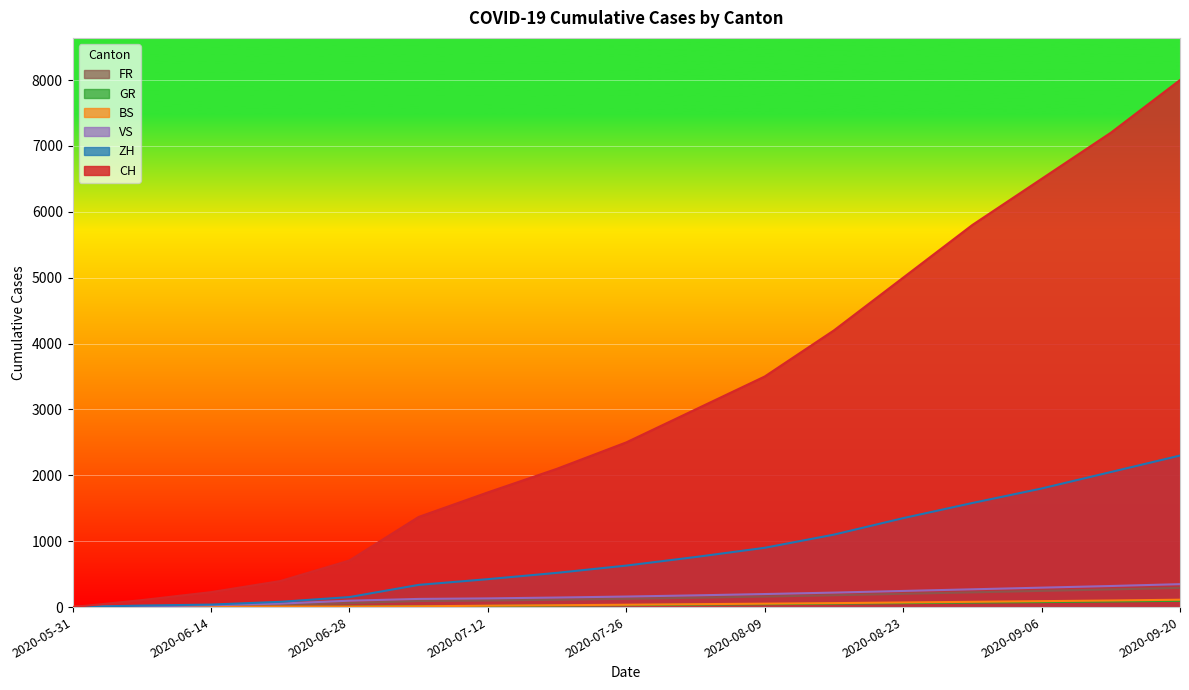

Is it true that CH equals 6500 at 2020-09-06?

True